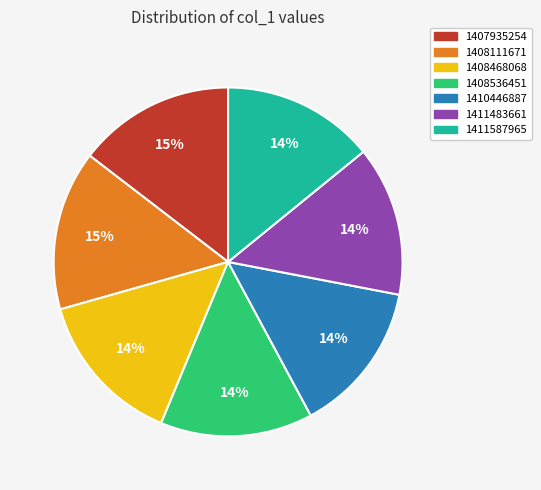

Is the sum of 1408468068 and 1410446887 greater than half?

No